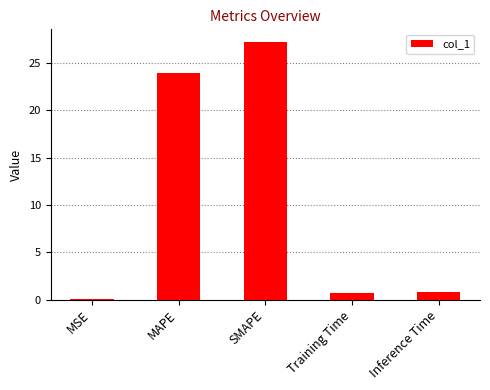

The value at MAPE is 12.8. True or false?

False